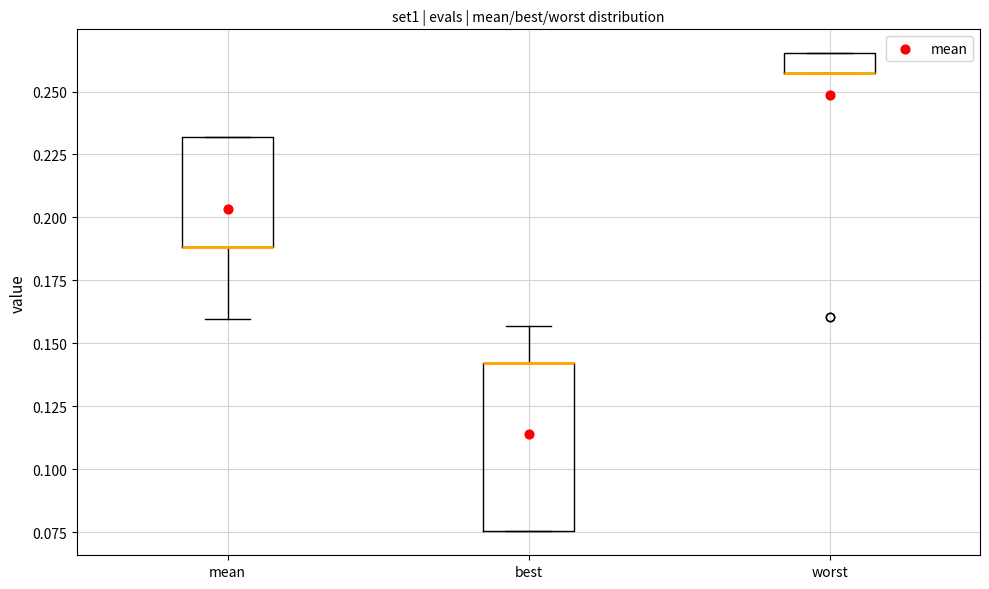

Comparing the boxes themselves (not the whiskers), which one is the tallest?

best